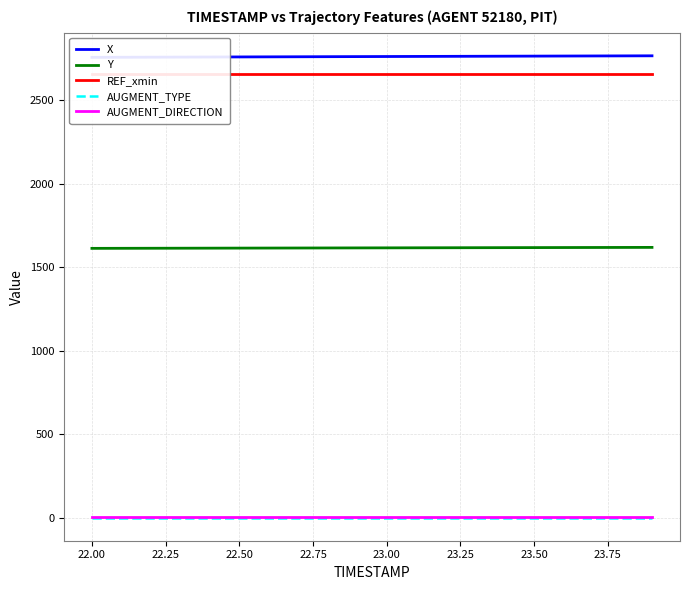

Reading left to right, extract all data points from this chart.

X: 2757.5	2758.0	2758.5	2759.0	2759.5	2760.0	2760.5	2761.0	2761.5	2762.0	2762.5	2763.0	2763.4	2763.9	2764.4	2764.9	2765.4	2765.8	2766.3	2766.7
Y: 1613.2	1613.5	1613.8	1614.1	1614.4	1614.7	1615.0	1615.3	1615.6	1615.9	1616.2	1616.5	1616.8	1617.1	1617.4	1617.8	1618.1	1618.4	1618.7	1619.0
REF_xmin: 2654.9	2654.9	2654.9	2654.9	2654.9	2654.9	2654.9	2654.9	2654.9	2654.9	2654.9	2654.9	2654.9	2654.9	2654.9	2654.9	2654.9	2654.9	2654.9	2654.9
AUGMENT_TYPE: 0.0	0.0	0.0	0.0	0.0	0.0	0.0	0.0	0.0	0.0	0.0	0.0	0.0	0.0	0.0	0.0	0.0	0.0	0.0	0.0
AUGMENT_DIRECTION: 1.0	1.0	1.0	1.0	1.0	1.0	1.0	1.0	1.0	1.0	1.0	1.0	1.0	1.0	1.0	1.0	1.0	1.0	1.0	1.0